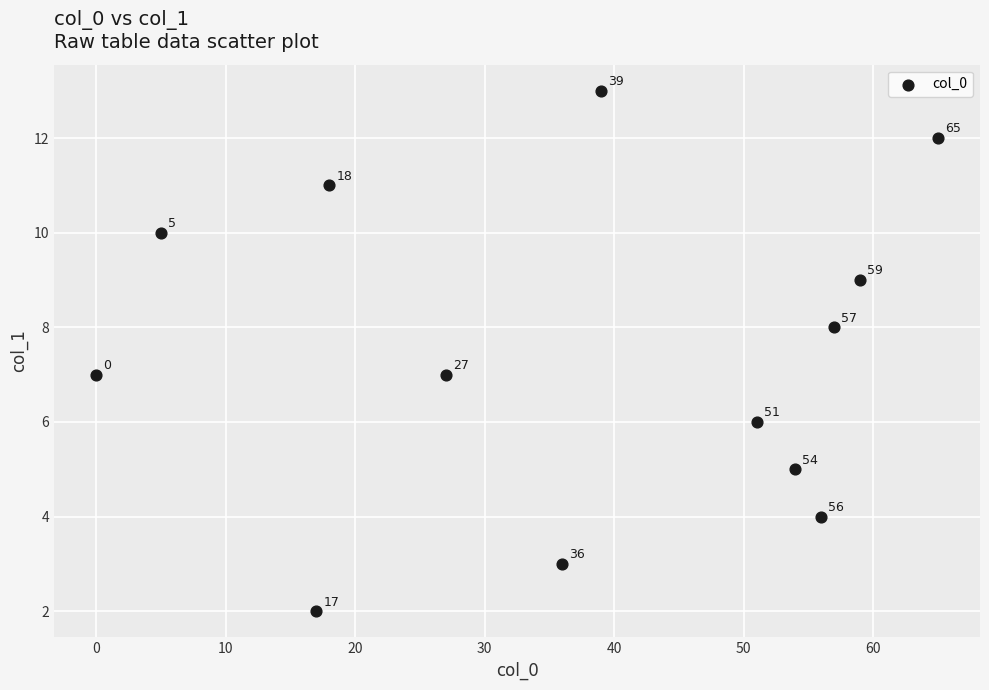

What Y value in the scatter plot is closest to 7?

7